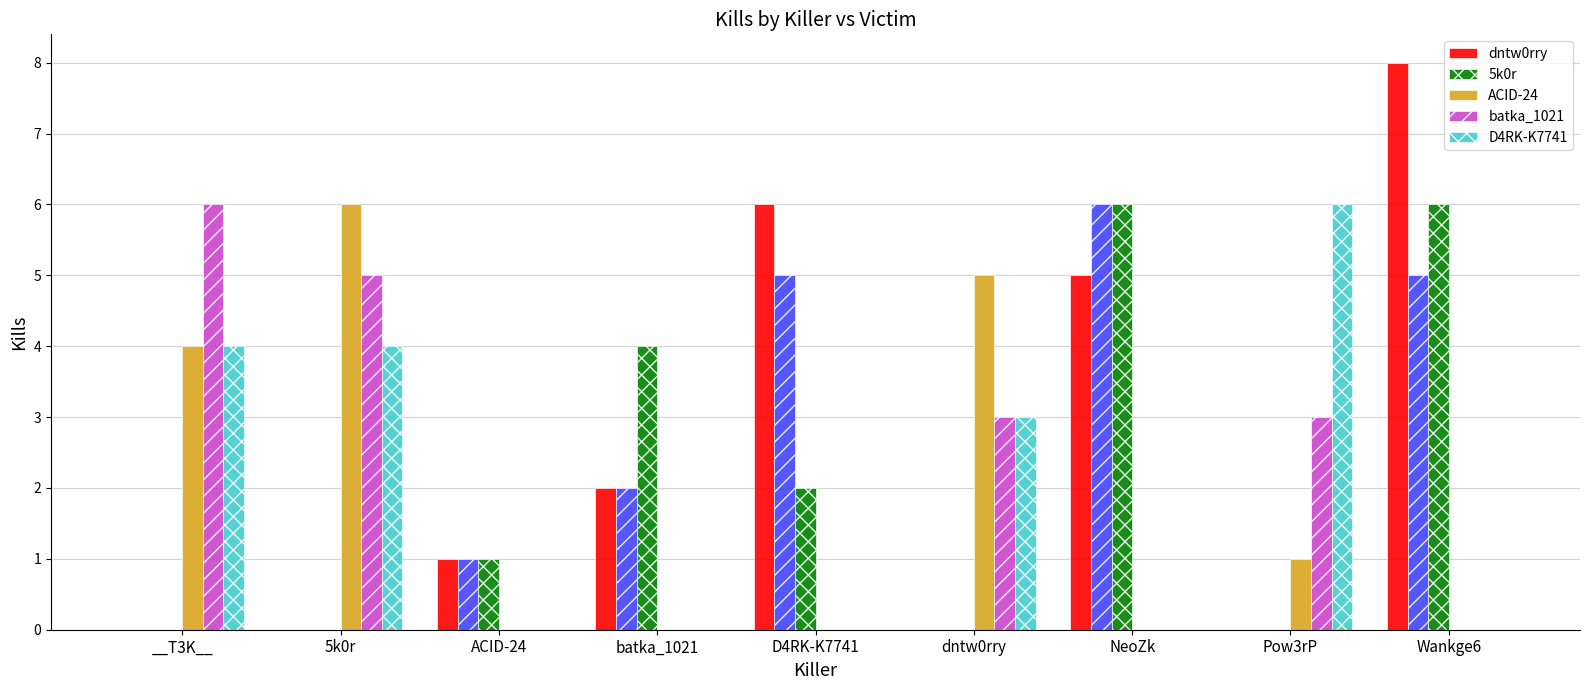

What is the sum of the 5k0r values at __T3K__ and ACID-24?

1